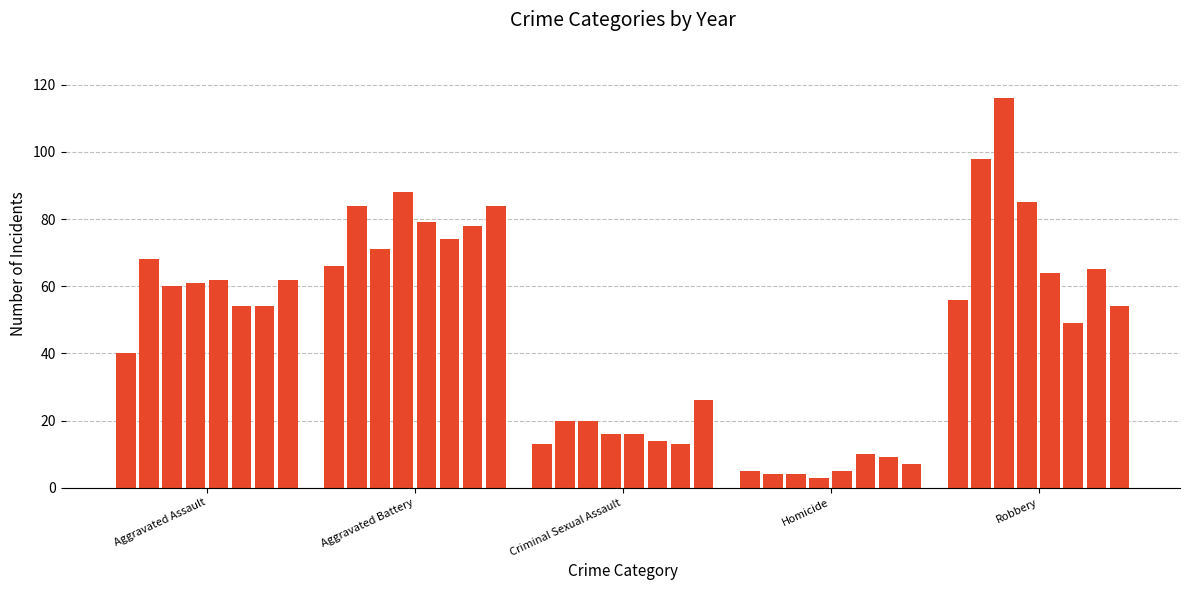

Does the chart contain stacked bars?

No